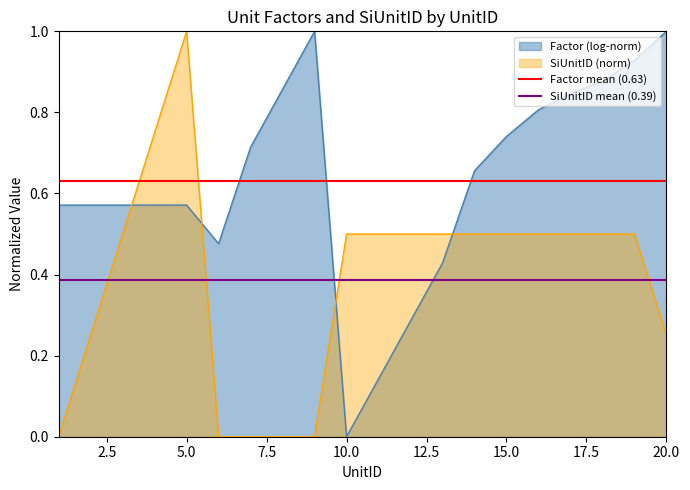

What is the average value of the Factor mean (0.63) series?

0.6